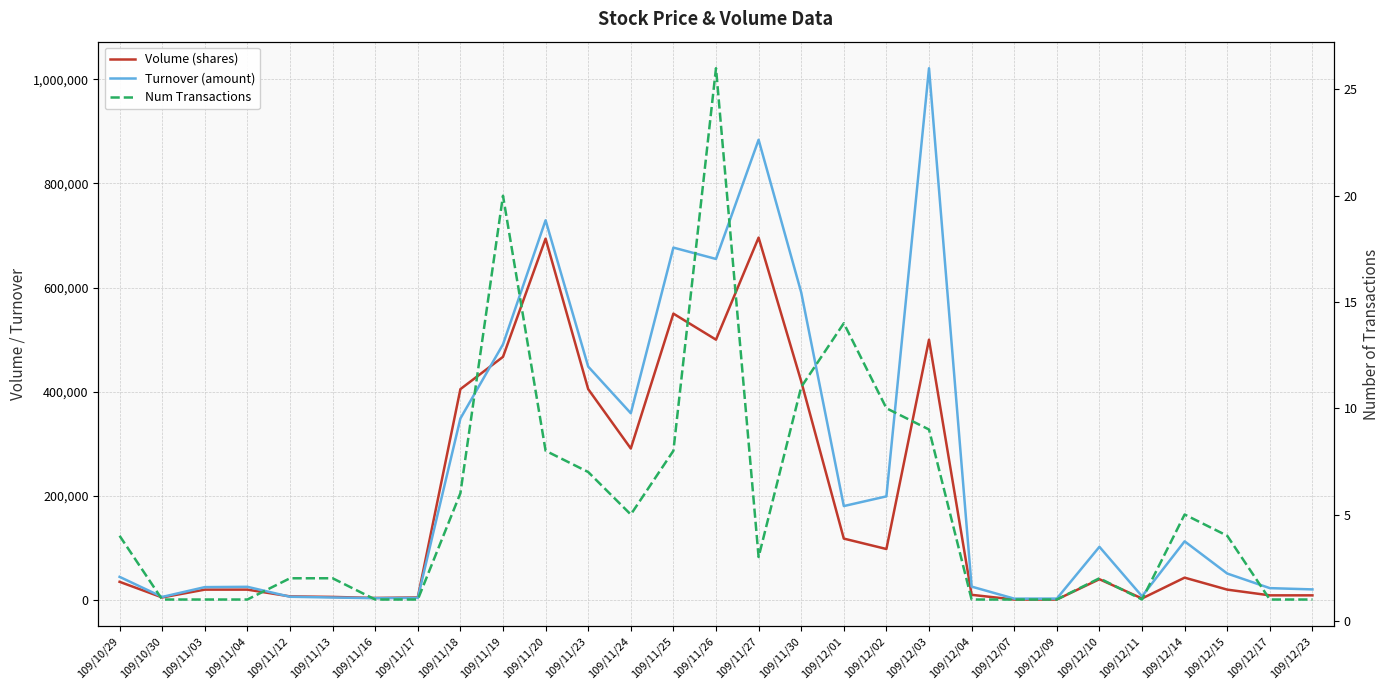

How many data points in Turnover (amount) are less than 50910?

14